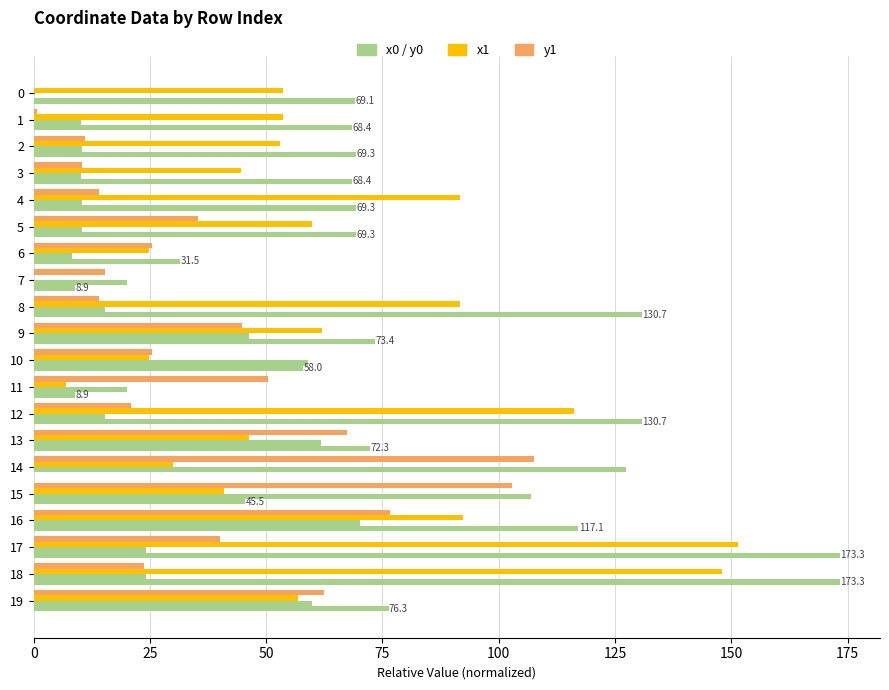

How many categories are shown in the chart?

20